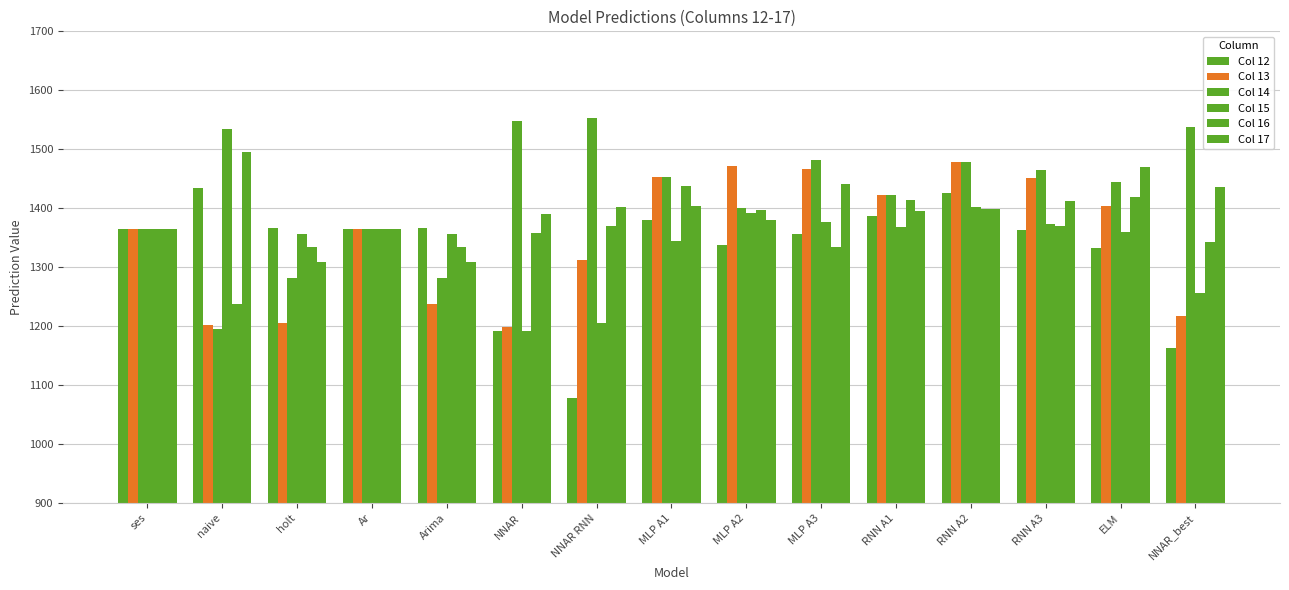

The value of Col 17 at MLP A3 is 1441.9. True or false?

True